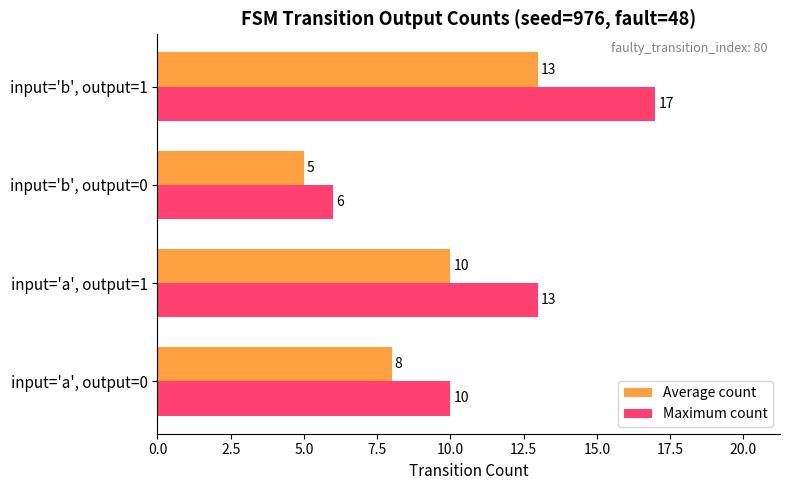

Where is Maximum count nearest to the value 11?

input='a', output=0